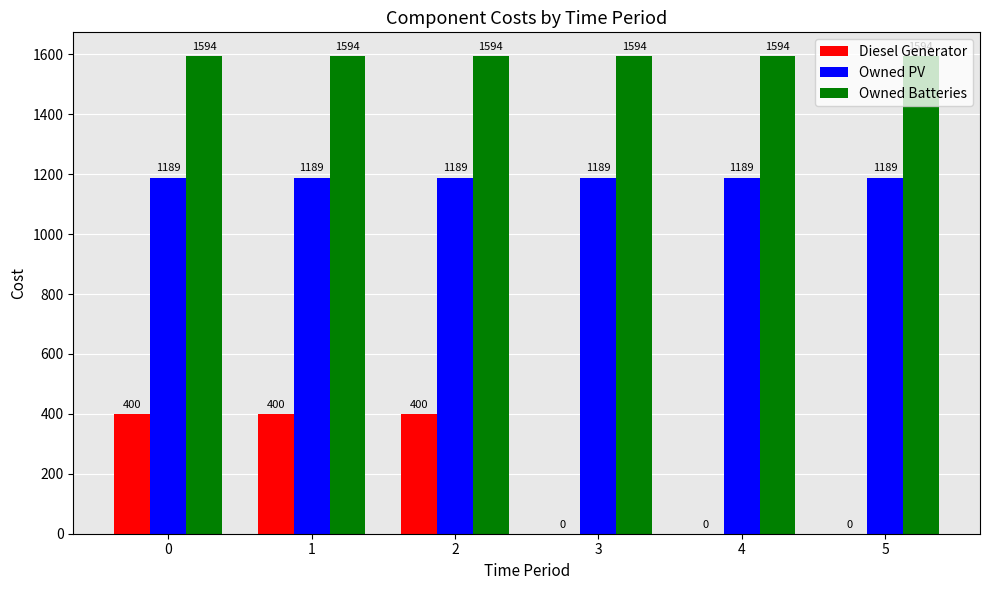

Reading right to left, what are all the values shown in this chart?

Diesel Generator: 5=0	4=0	3=0	2=400	1=400	0=400
Owned PV: 5=1189	4=1189	3=1189	2=1189	1=1189	0=1189
Owned Batteries: 5=1594	4=1594	3=1594	2=1594	1=1594	0=1594